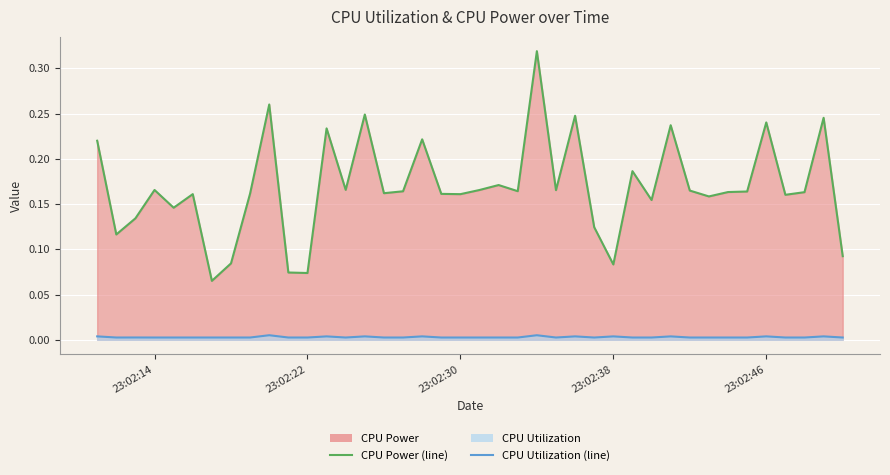

True or false: CPU Power (line) and CPU Utilization (line) cross at least once.

False